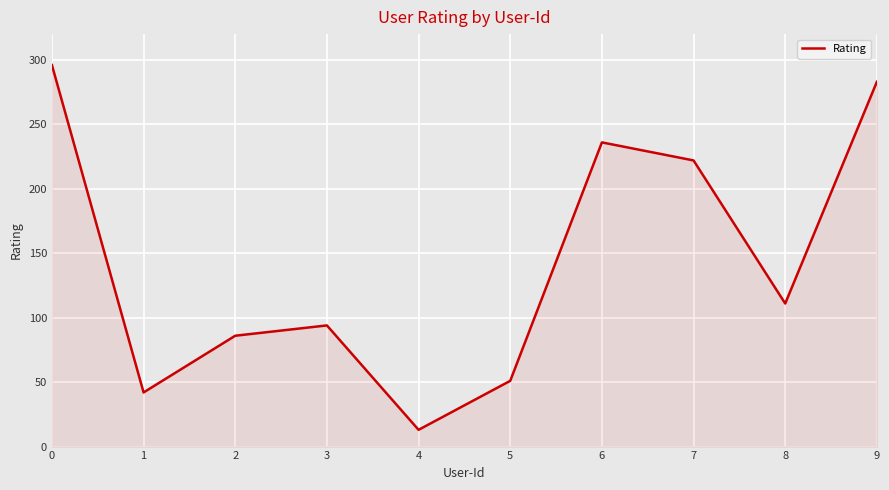

The chart shows a value of 236 at 6. True or false?

True